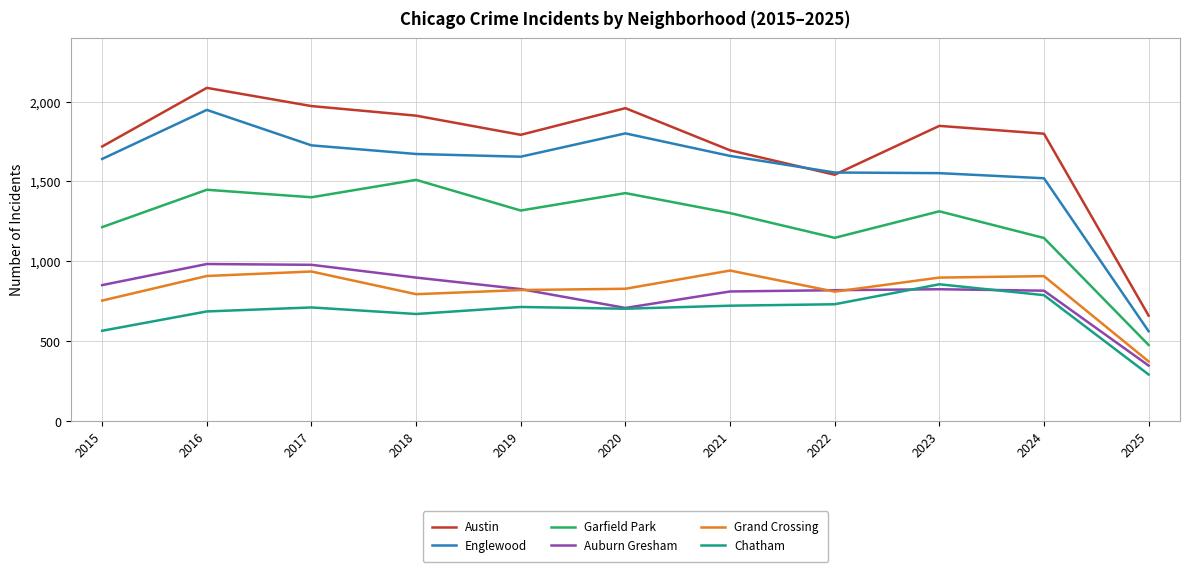

The value of Garfield Park at 2015 is 1214. True or false?

True